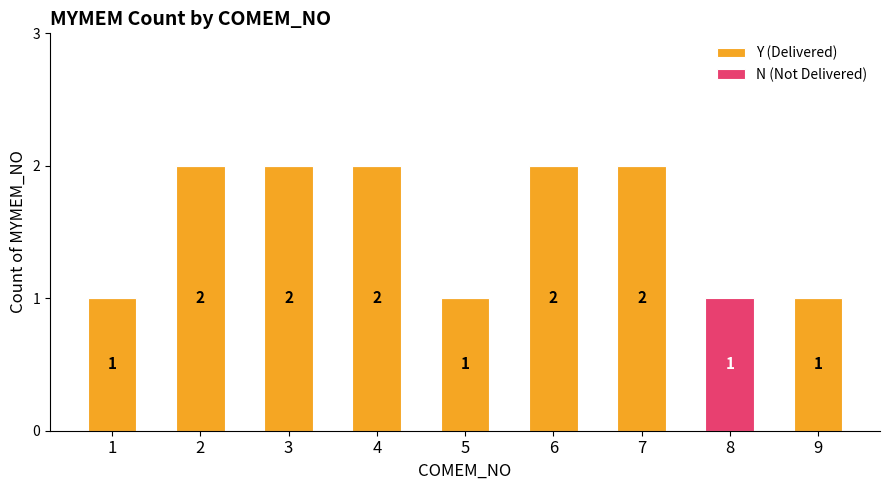

What is the sum of all Y (Delivered) values?

13